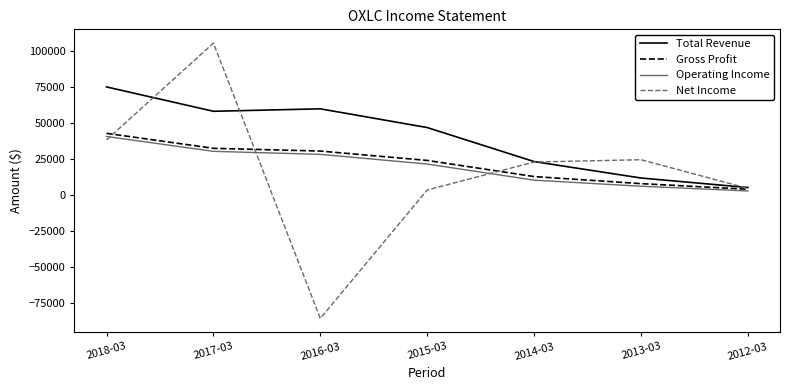

What is the highest value of the Total Revenue series?

74800